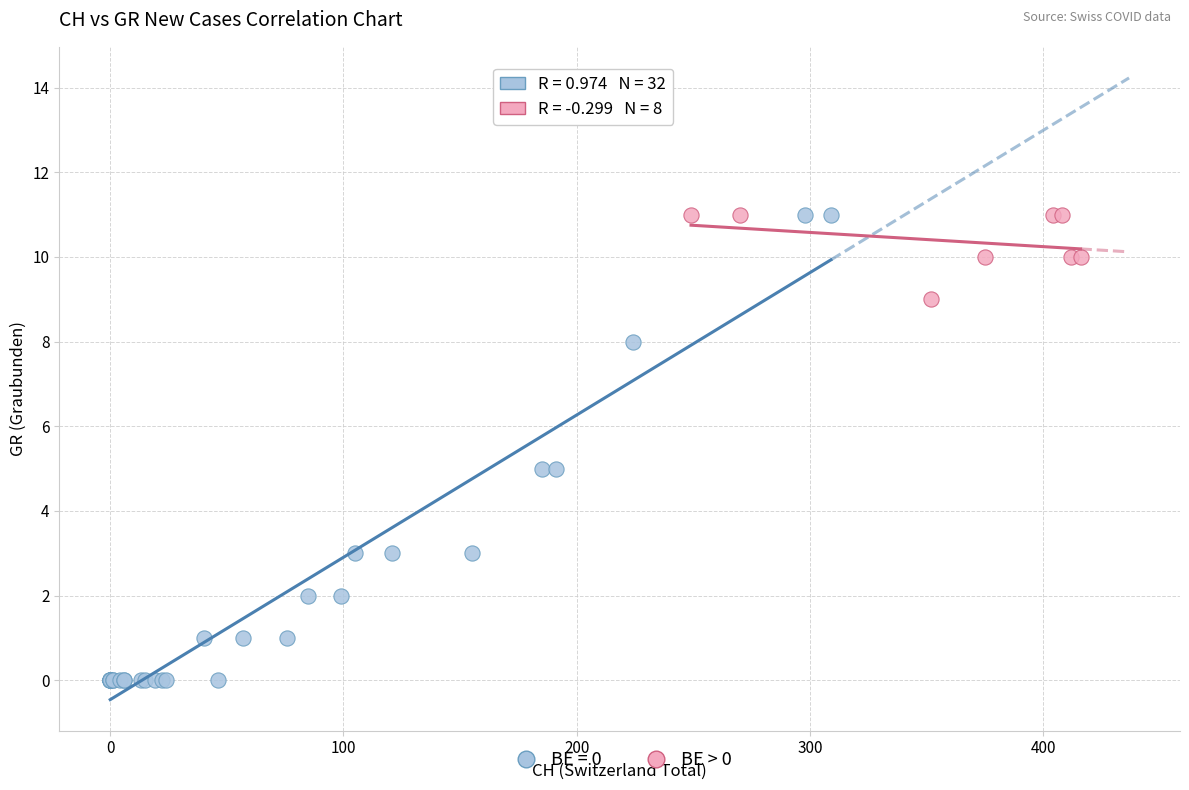

Which series reaches the minimum Y coordinate?

BE = 0